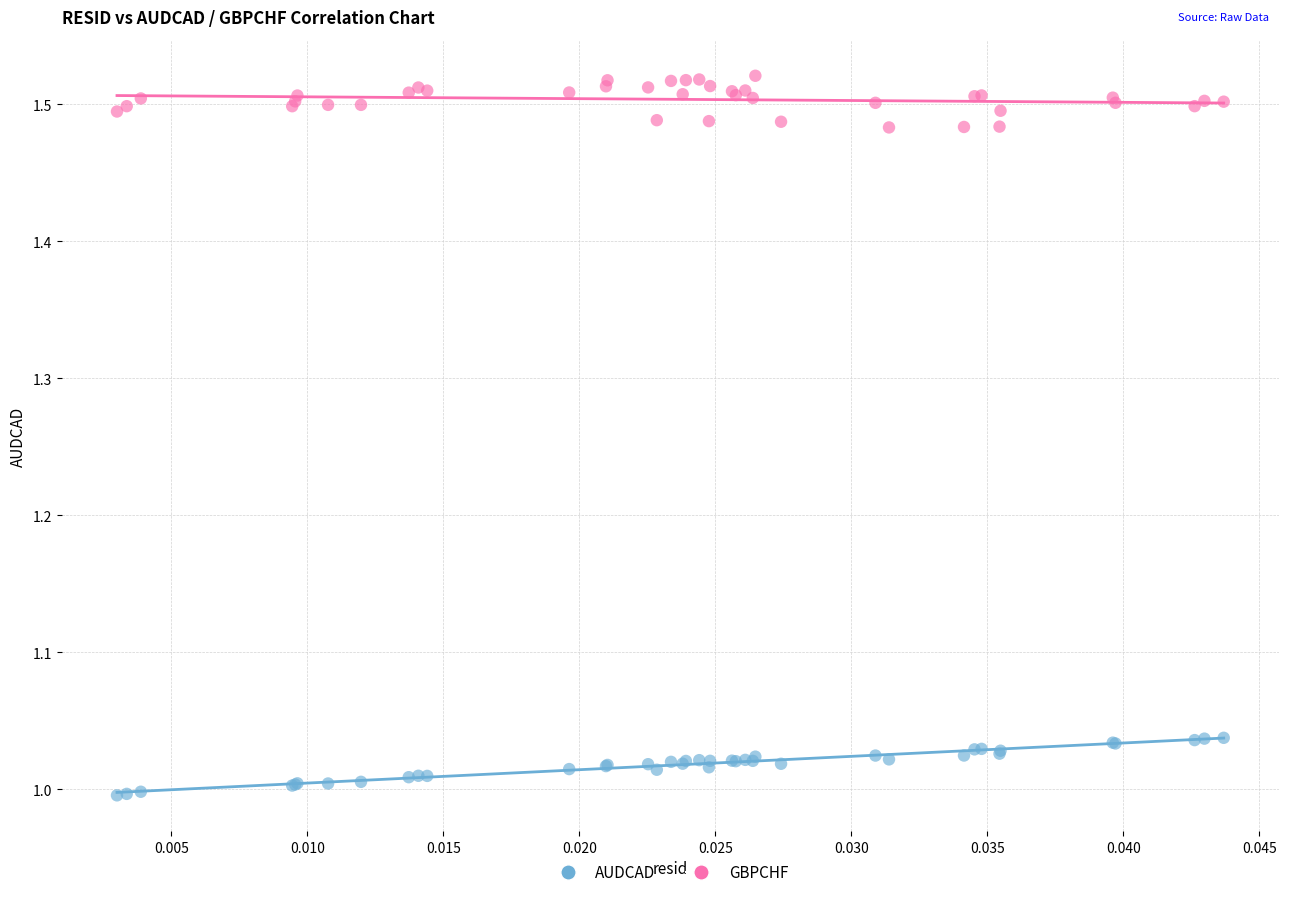

Which series reaches the minimum Y coordinate?

AUDCAD